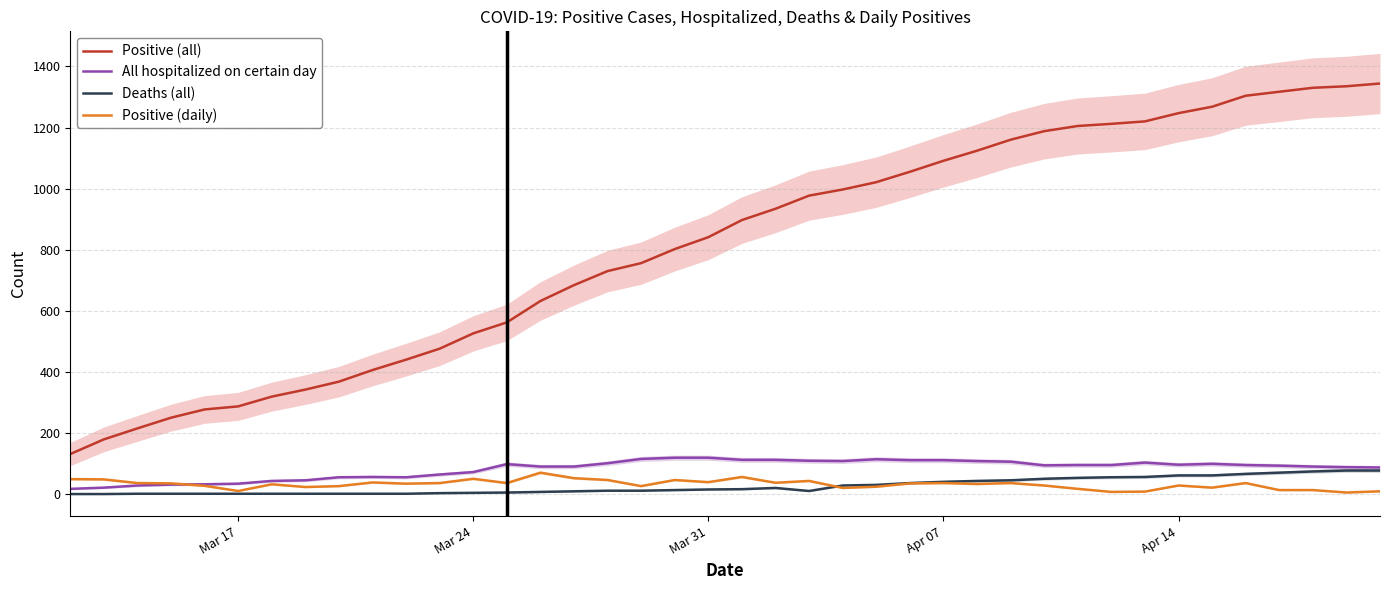

True or false: Positive (all) and Positive (daily) intersect in this chart.

False